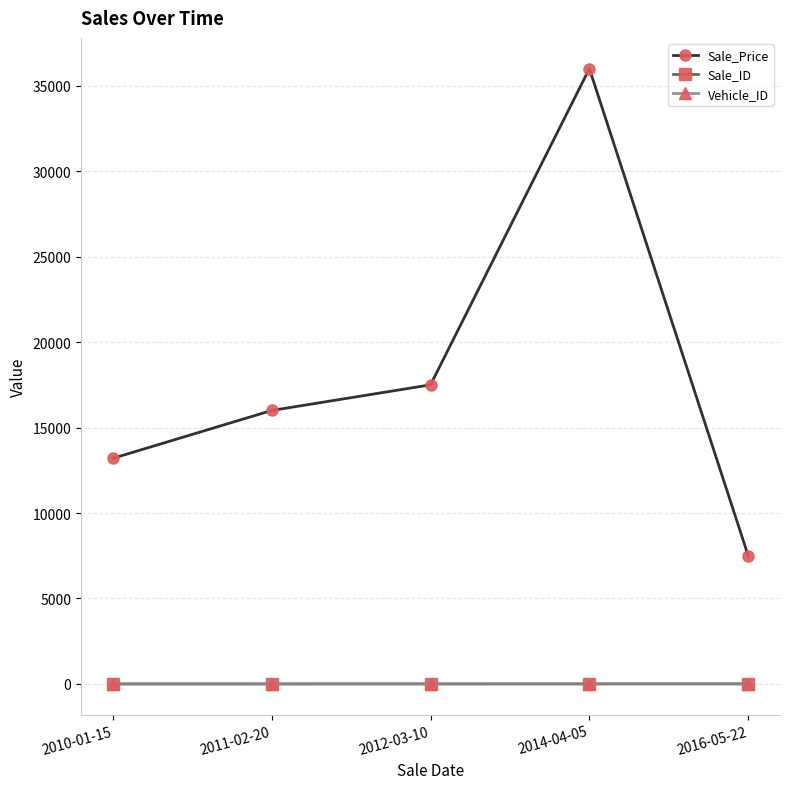

What is the smallest value displayed?

1